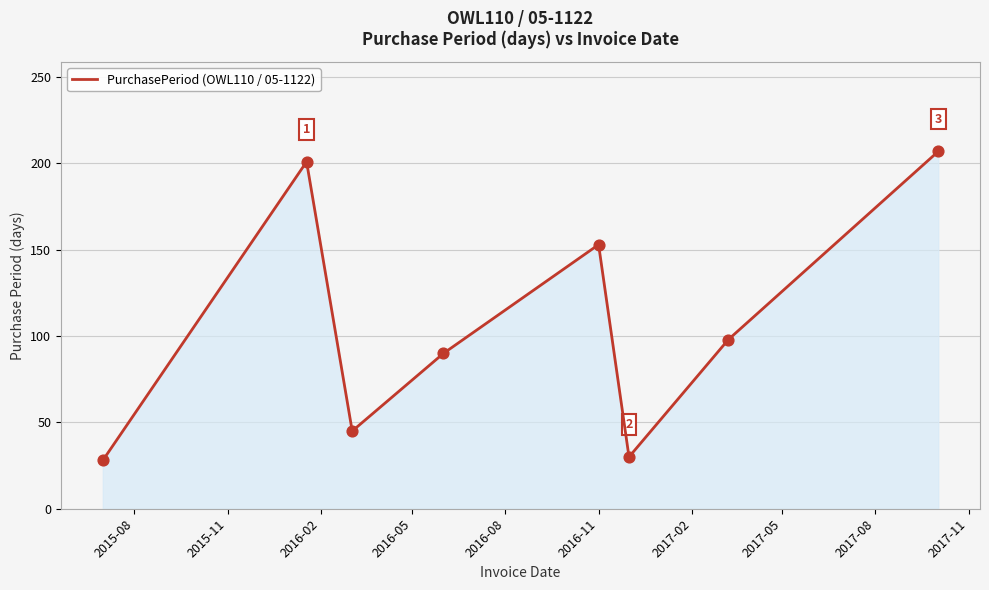

What is the difference between the maximum and minimum values?

179